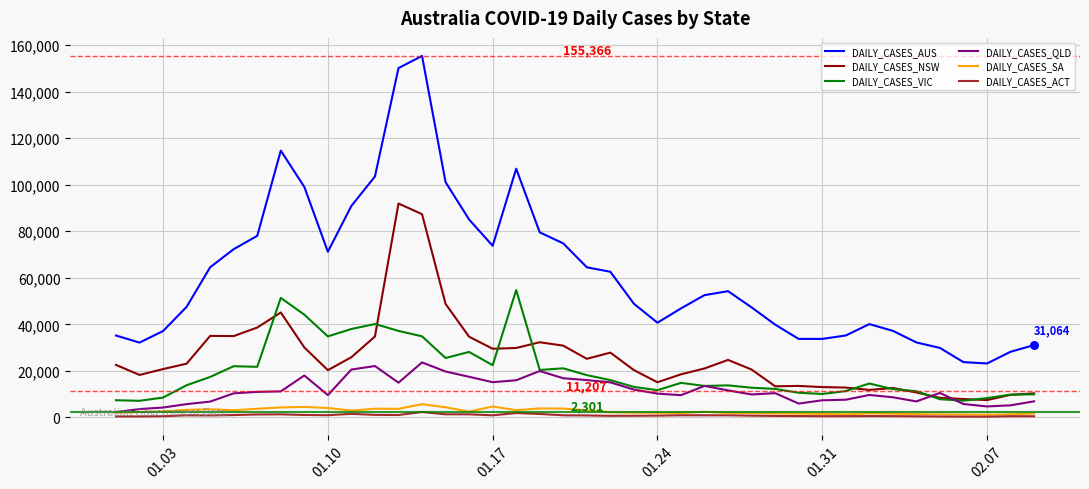

Which series has the largest range (max minus min)?

DAILY_CASES_AUS